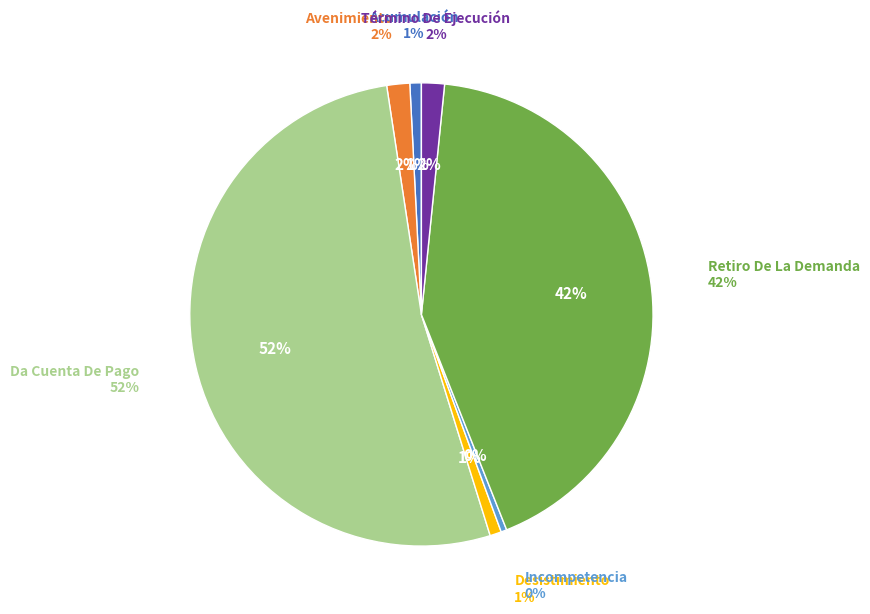

To the nearest percent, what portion does Da Cuenta De Pago represent?

52%